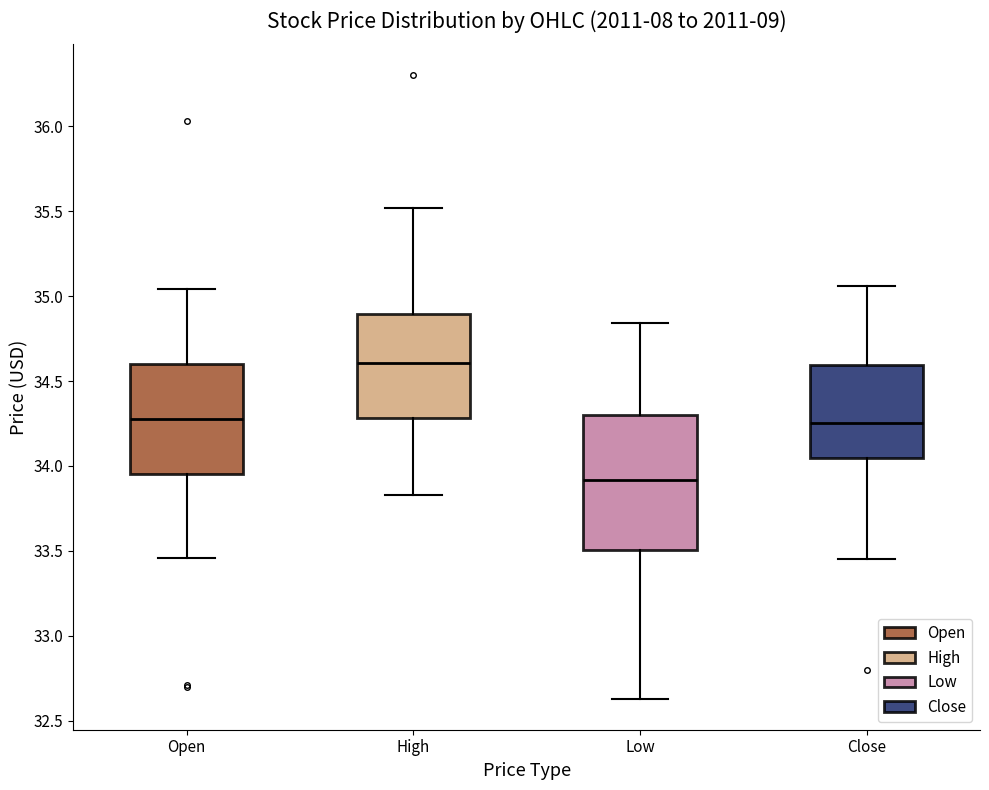

Reading left to right, read every box against the y-axis: the position of its median line, the range the box covers, and the ends of its whiskers. The values are not printed on the chart, so give them approximately, as read against the axis.

Open: median 34.30, box 33.95 to 34.60, whiskers 33.45 to 35.05
High: median 34.60, box 34.30 to 34.90, whiskers 33.85 to 35.50
Low: median 33.90, box 33.50 to 34.30, whiskers 32.65 to 34.85
Close: median 34.25, box 34.05 to 34.60, whiskers 33.45 to 35.05